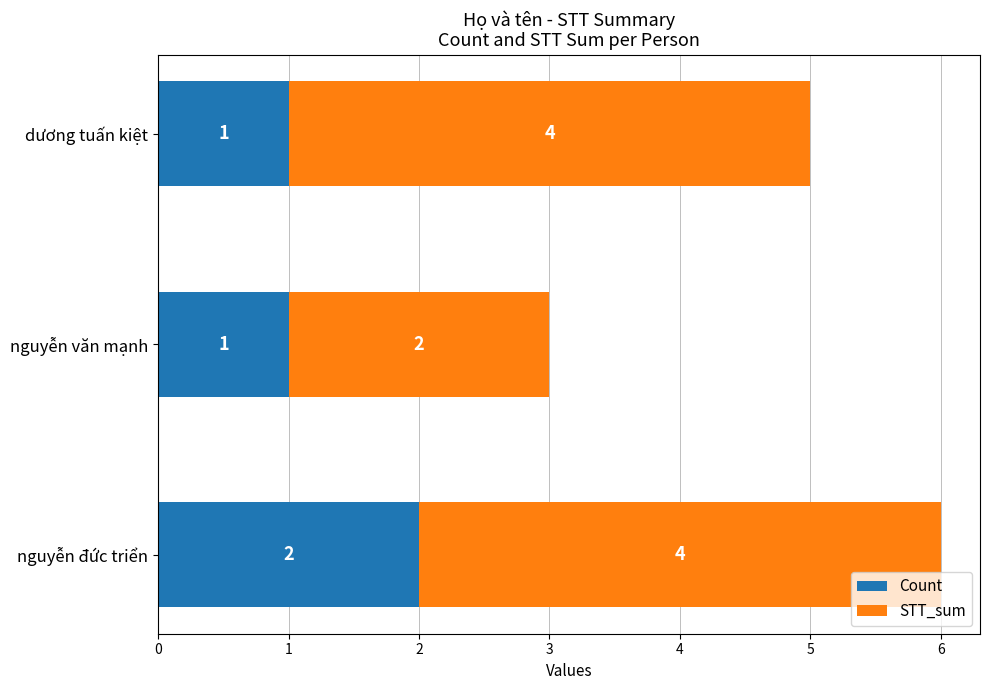

What is the sum of all Count values?

4